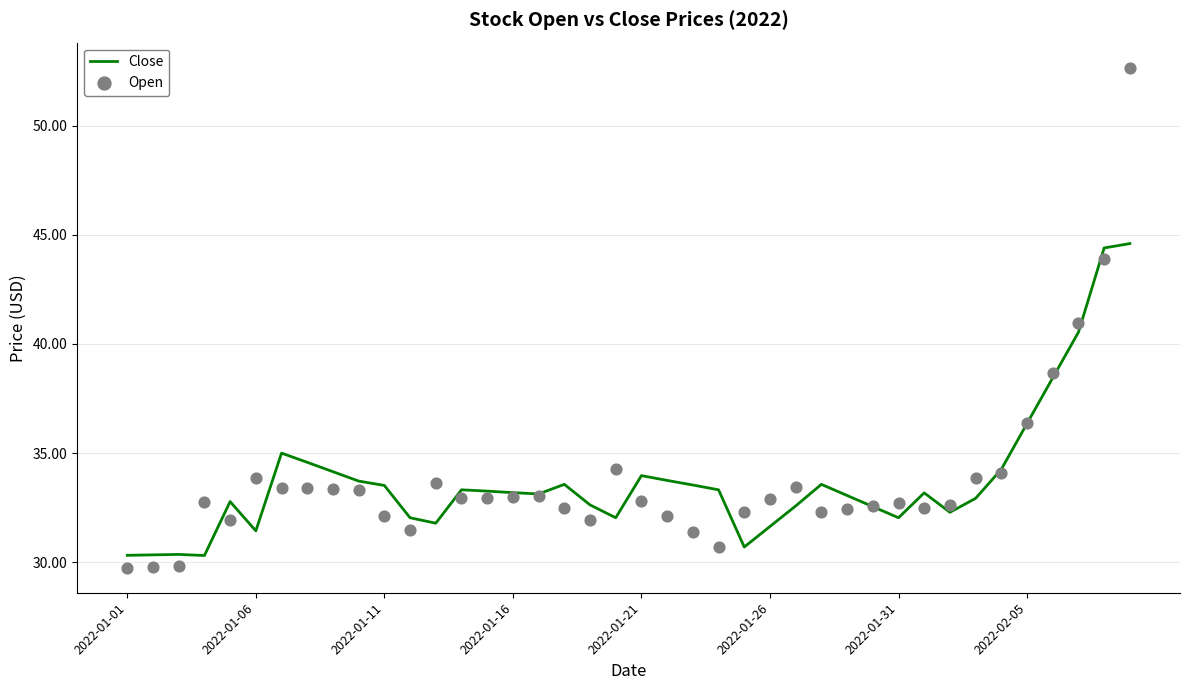

Which series has the largest total across all categories?

Open